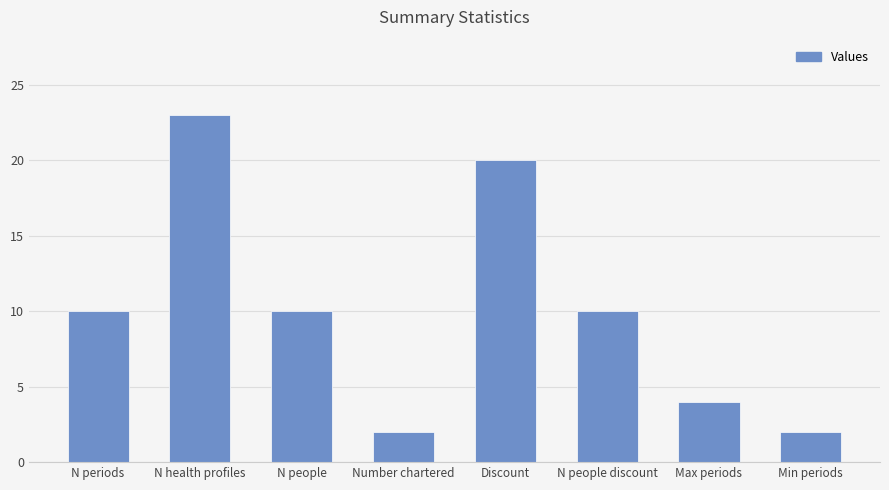

Count the number of data series in this chart.

1